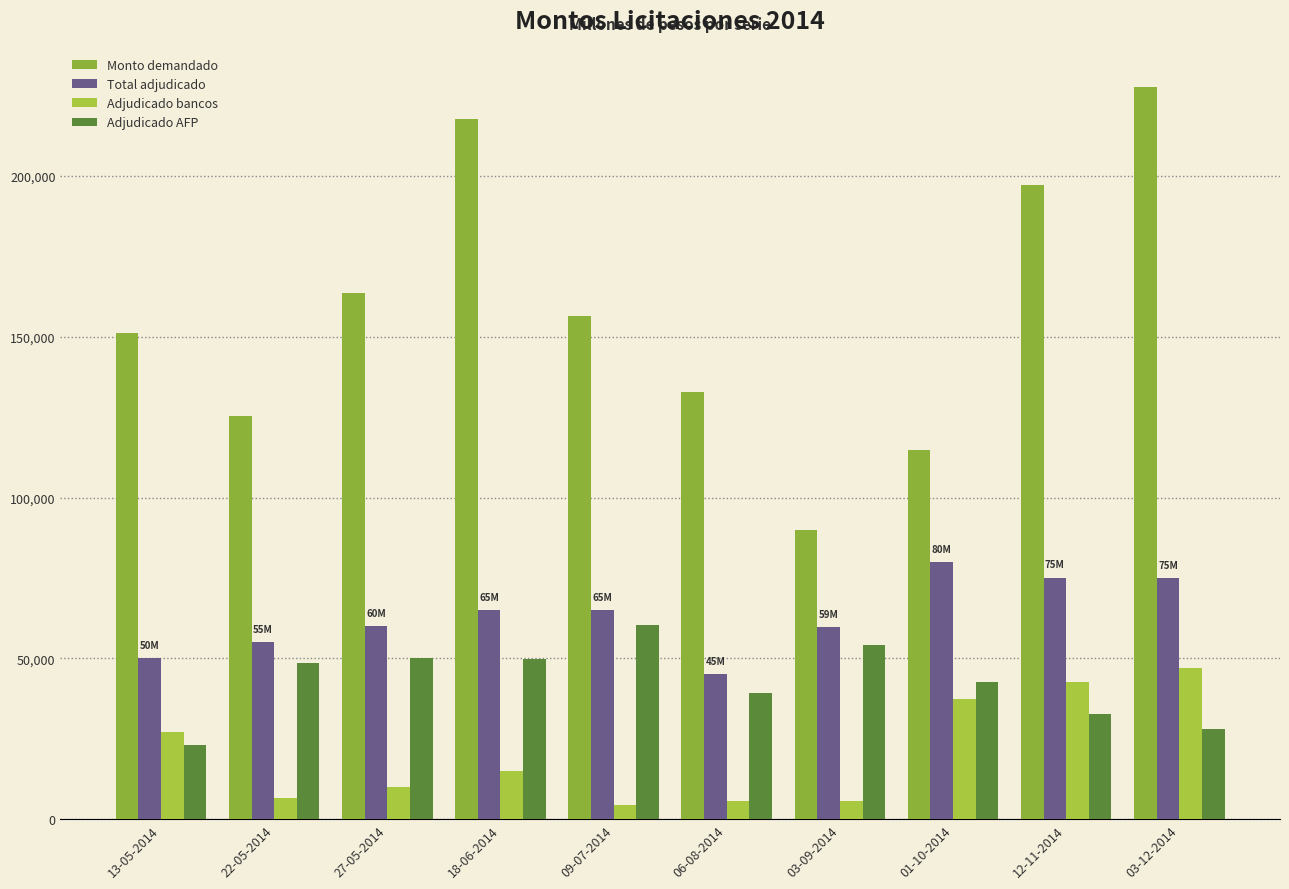

The value of Monto demandado at 27-05-2014 is 163550. True or false?

True